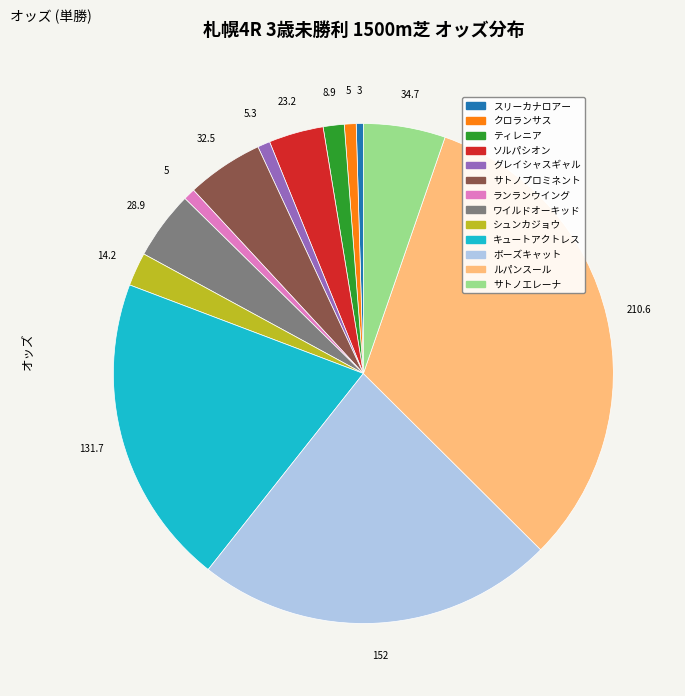

What is the ratio of the value at スリーカナロアー to the value at グレイシャスギャル?

0.6